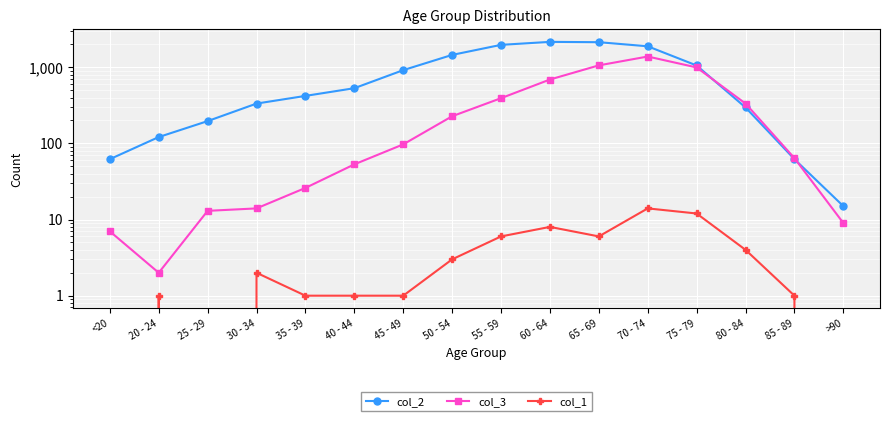

What are all the series names shown in the legend?

col_2, col_3, col_1